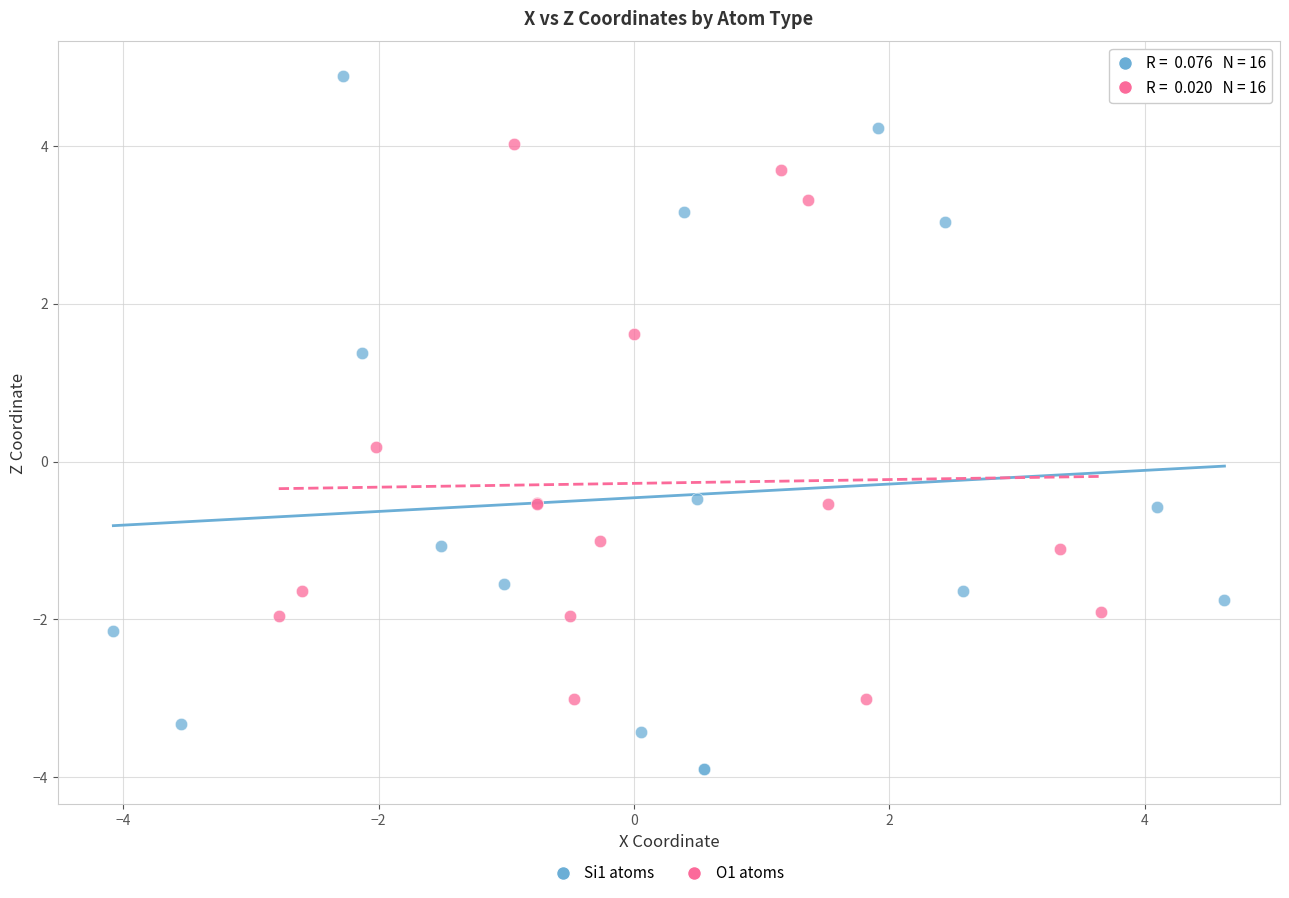

What are all the series names shown in the legend?

Si1 atoms, O1 atoms